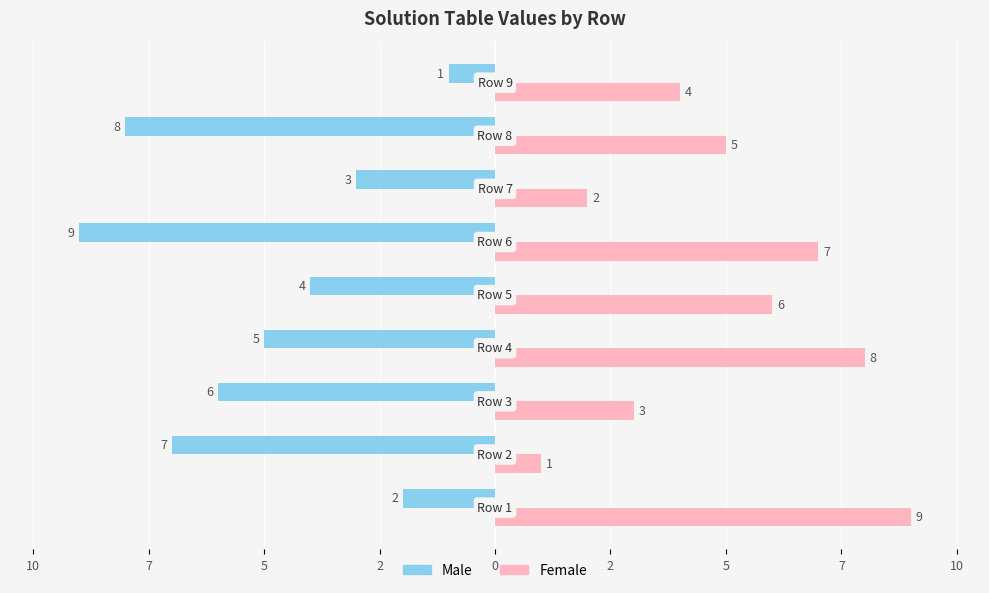

What are all the series names shown in the legend?

Male, Female